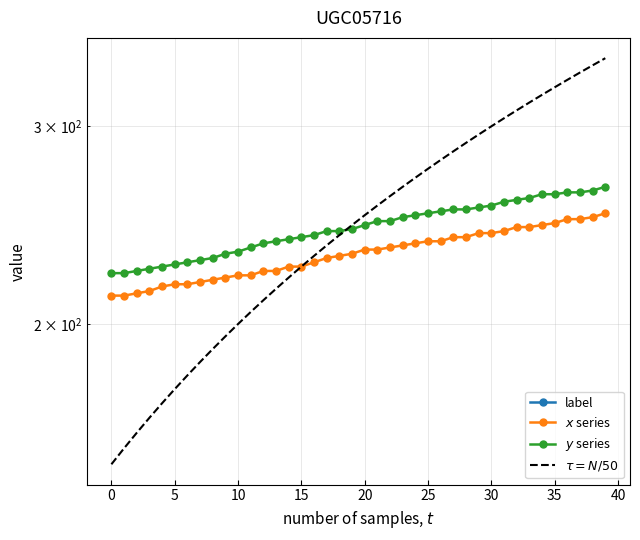

The $x$ series series shows 404 at 30. True or false?

False